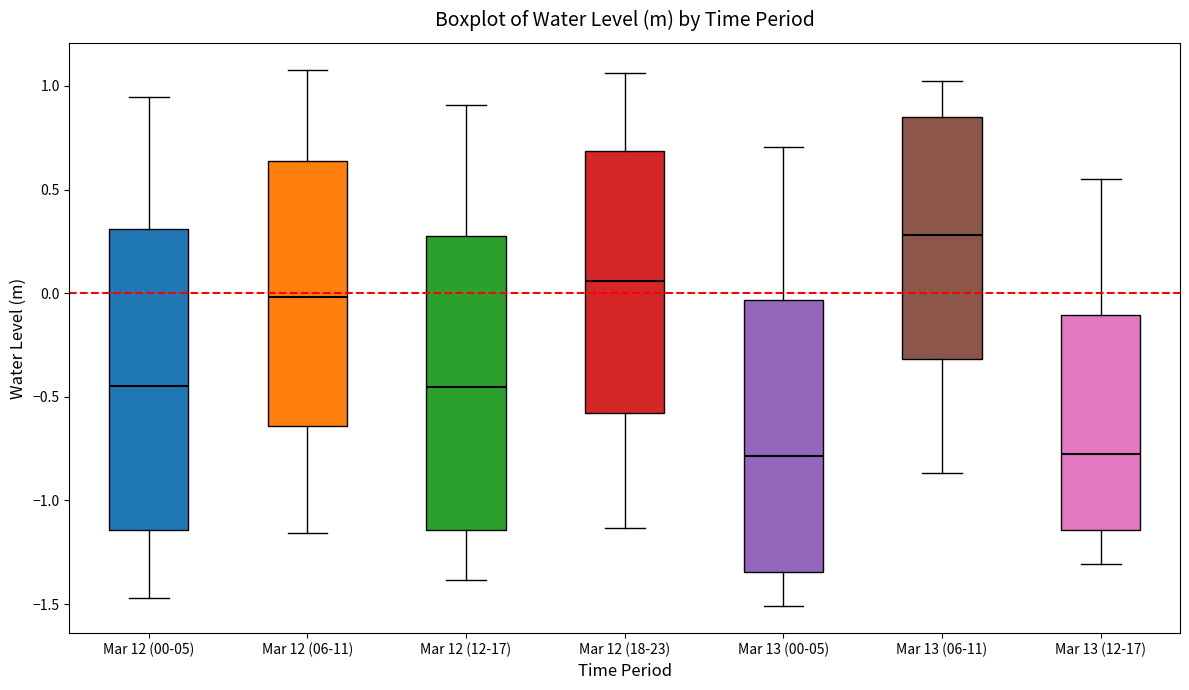

Reading left to right, transcribe this box plot: for each box, give where its median line is, the range the box spans, and where its two whiskers end, as read against the y-axis. The values are not printed on the chart, so give them approximately, as read against the axis.

Mar 12 (00-05): median -0.45, box -1.15 to 0.30, whiskers -1.45 to 0.95
Mar 12 (06-11): median 0.00, box -0.65 to 0.65, whiskers -1.15 to 1.10
Mar 12 (12-17): median -0.45, box -1.15 to 0.30, whiskers -1.40 to 0.90
Mar 12 (18-23): median 0.05, box -0.60 to 0.70, whiskers -1.15 to 1.05
Mar 13 (00-05): median -0.80, box -1.35 to -0.05, whiskers -1.50 to 0.70
Mar 13 (06-11): median 0.30, box -0.30 to 0.85, whiskers -0.85 to 1.00
Mar 13 (12-17): median -0.75, box -1.15 to -0.10, whiskers -1.30 to 0.55